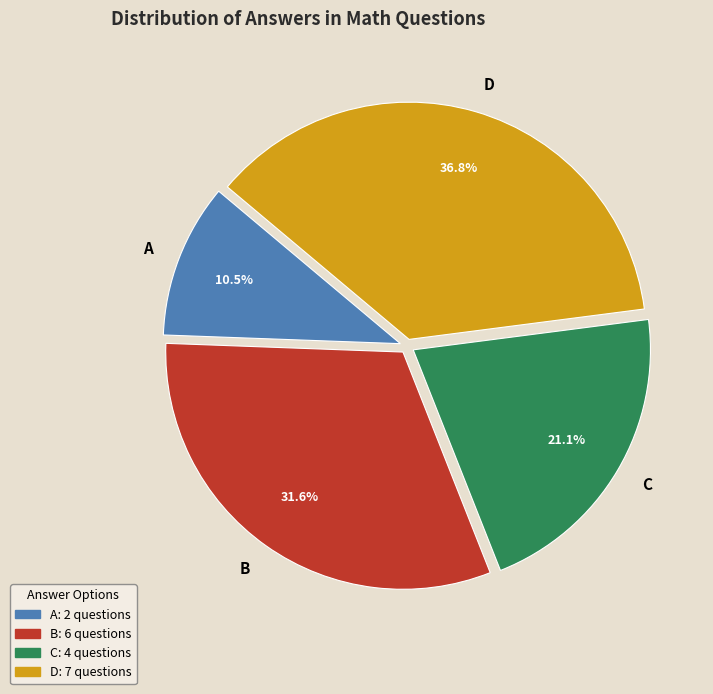

What portion of the pie excludes A?

89.5%